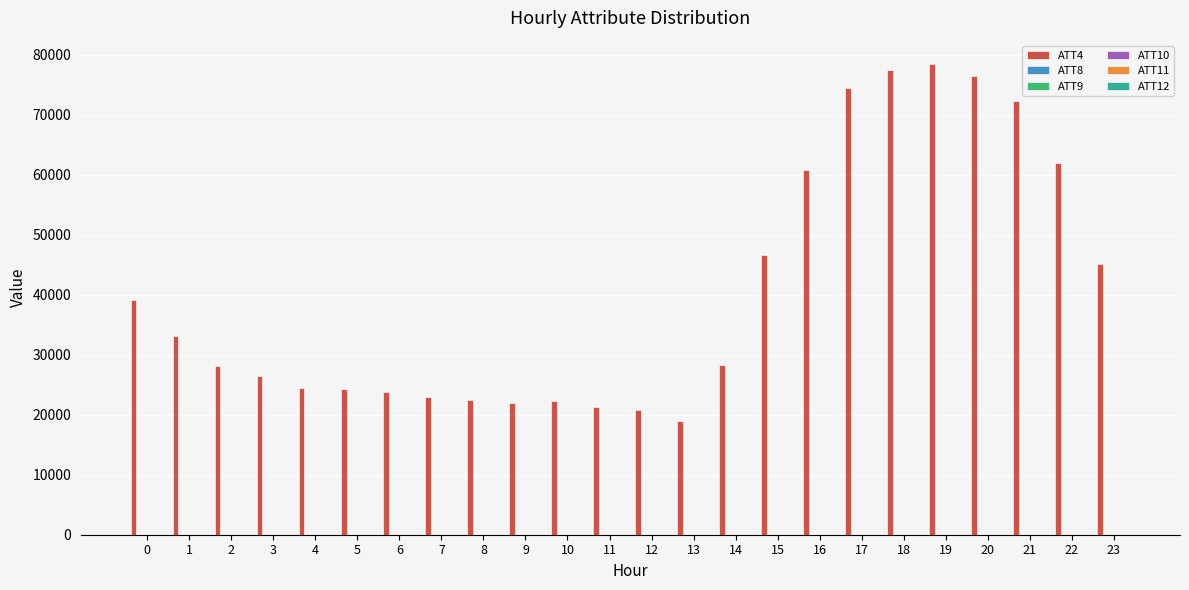

Which series has the largest total across all categories?

ATT4